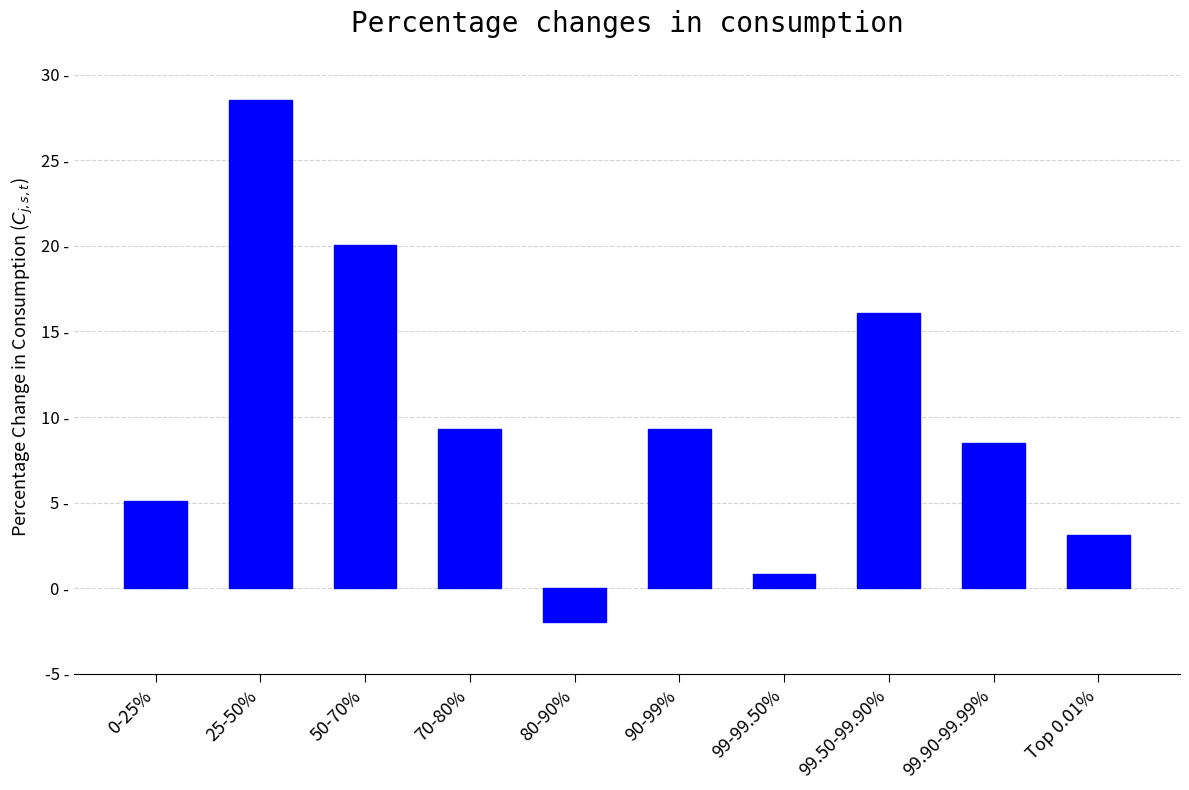

Which category has the highest value across all series?

25-50%